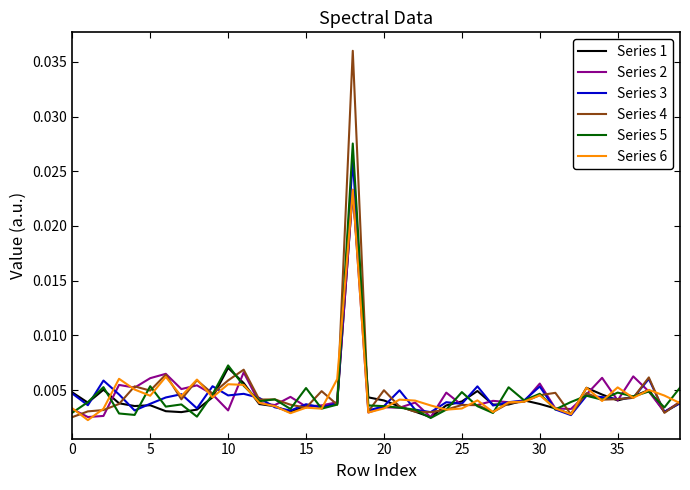

How many lines are shown in the chart?

6